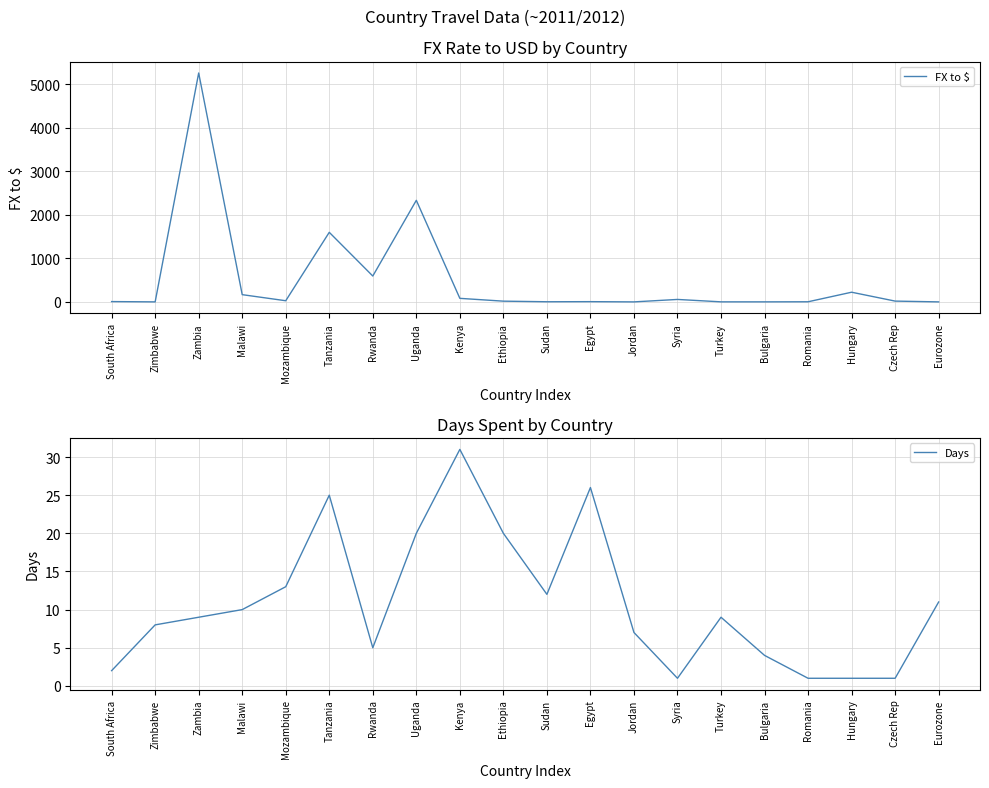

Is the value of Days at Kenya greater than the value of FX to $ at Turkey?

Yes